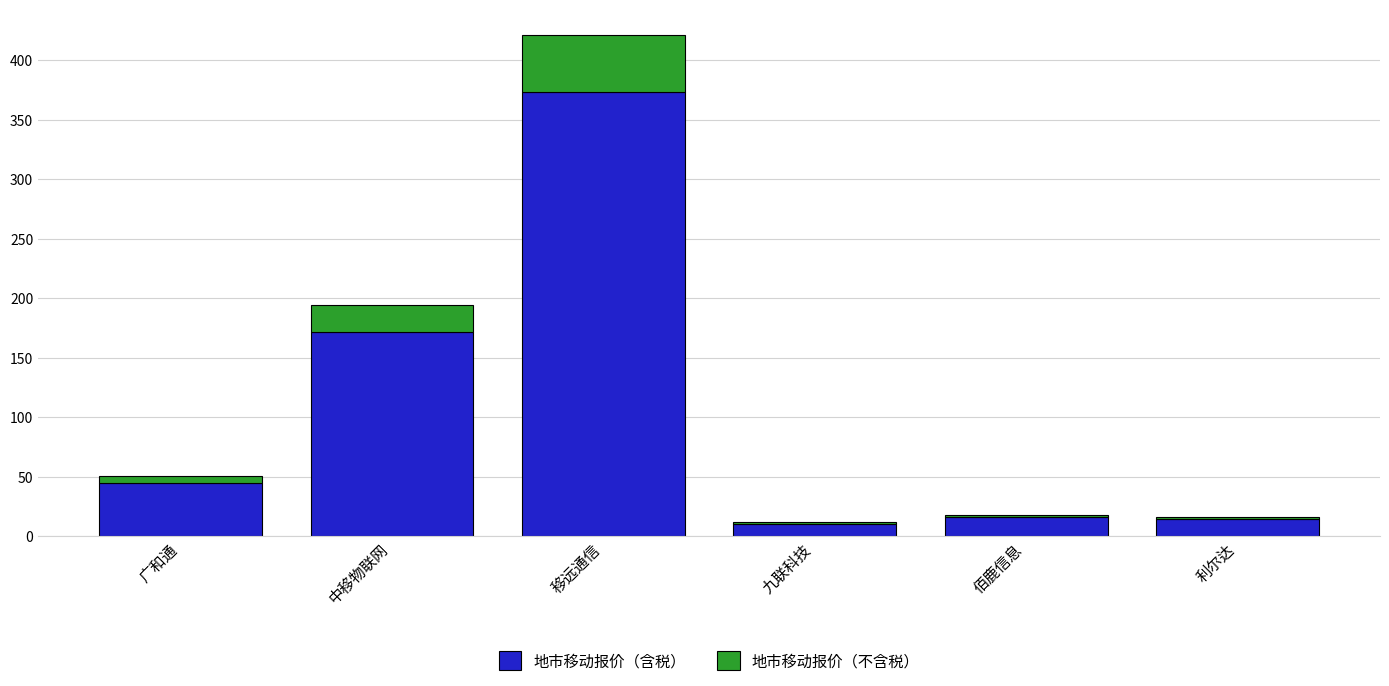

At which category is the sum across all series the highest?

移远通信